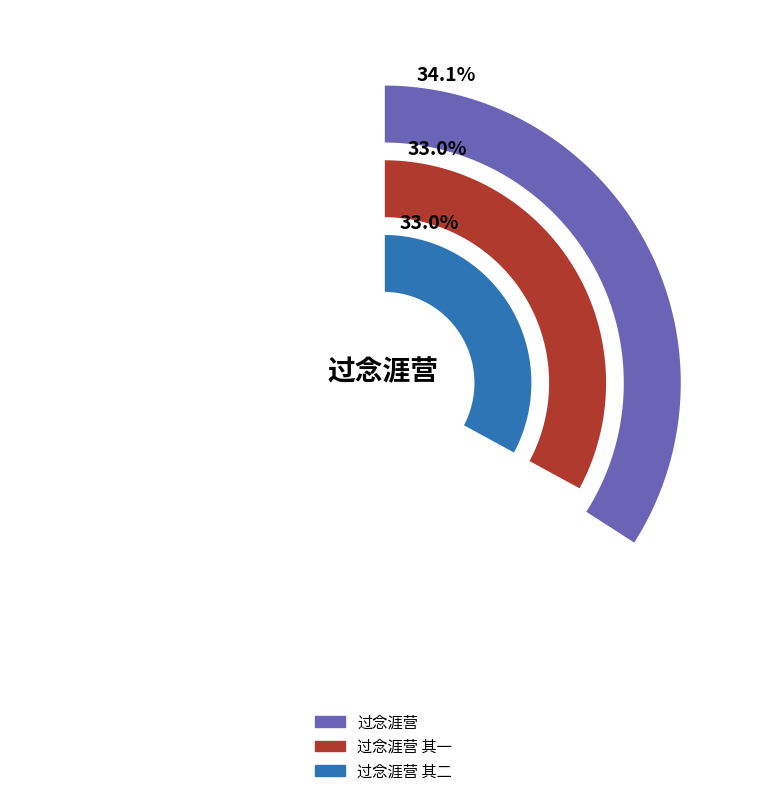

Which slice is the smallest?

过念涯营 其一